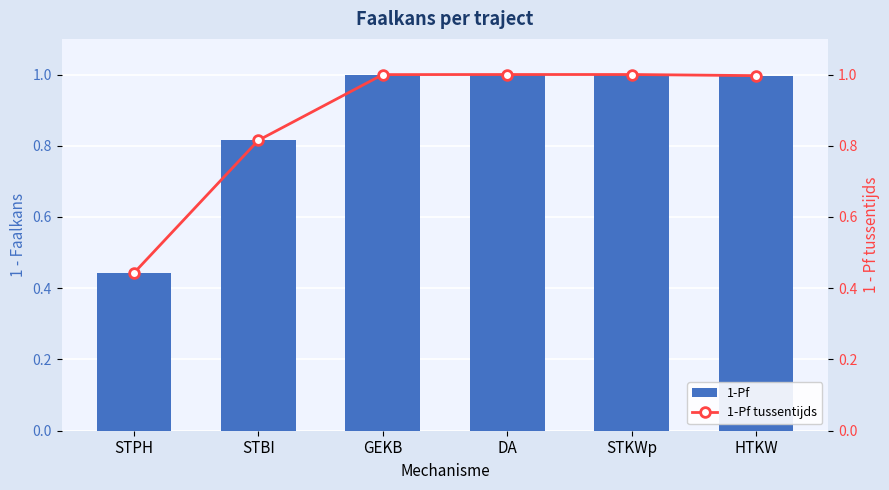

Which series has the largest total across all categories?

1-Pf